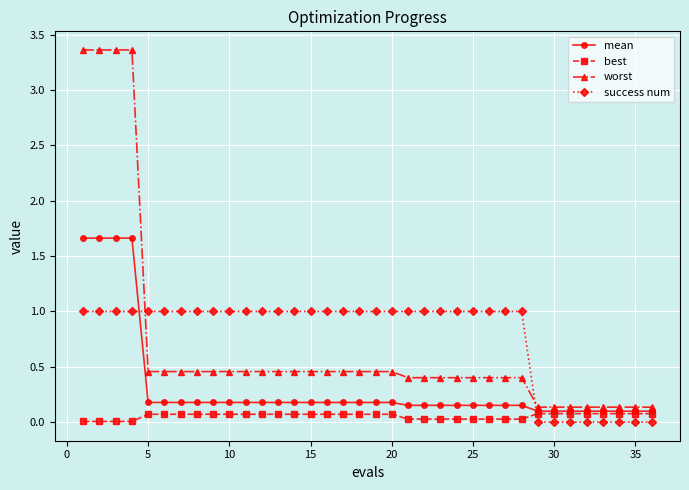

What is the value of the best point at the 11th from the left?

0.1